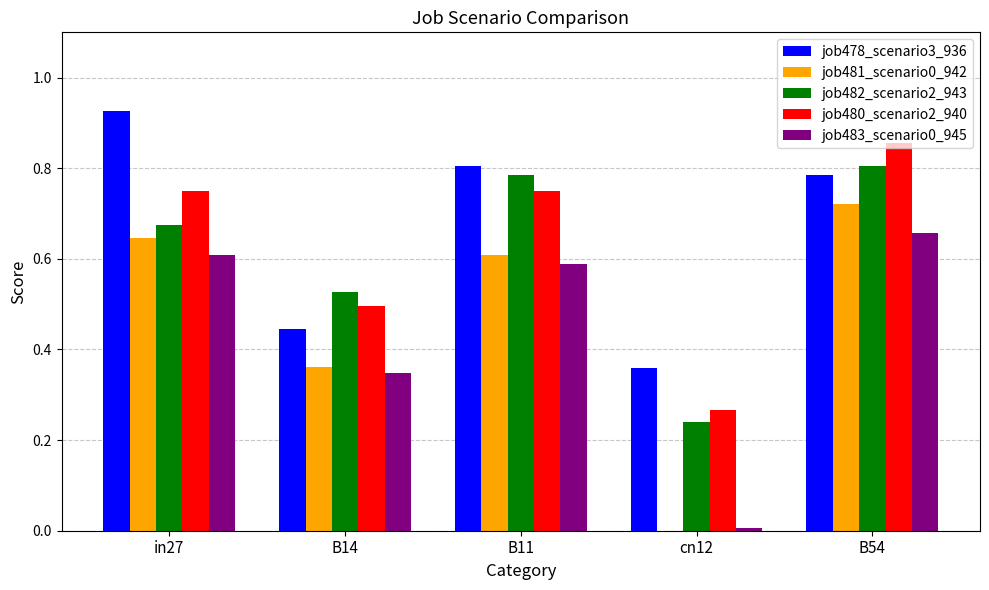

Is it true that job483_scenario0_945 equals 0.8 at in27?

False